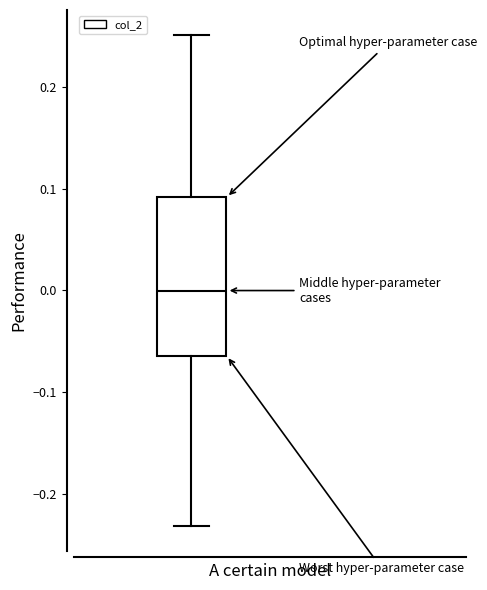

Read this box plot against the y-axis: the position of the median line, the range covered by the box, and the ends of both whiskers. The values are not printed on the chart, so give them approximately, as read against the axis.

median 0.00, box -0.06 to 0.09, whiskers -0.23 to 0.25